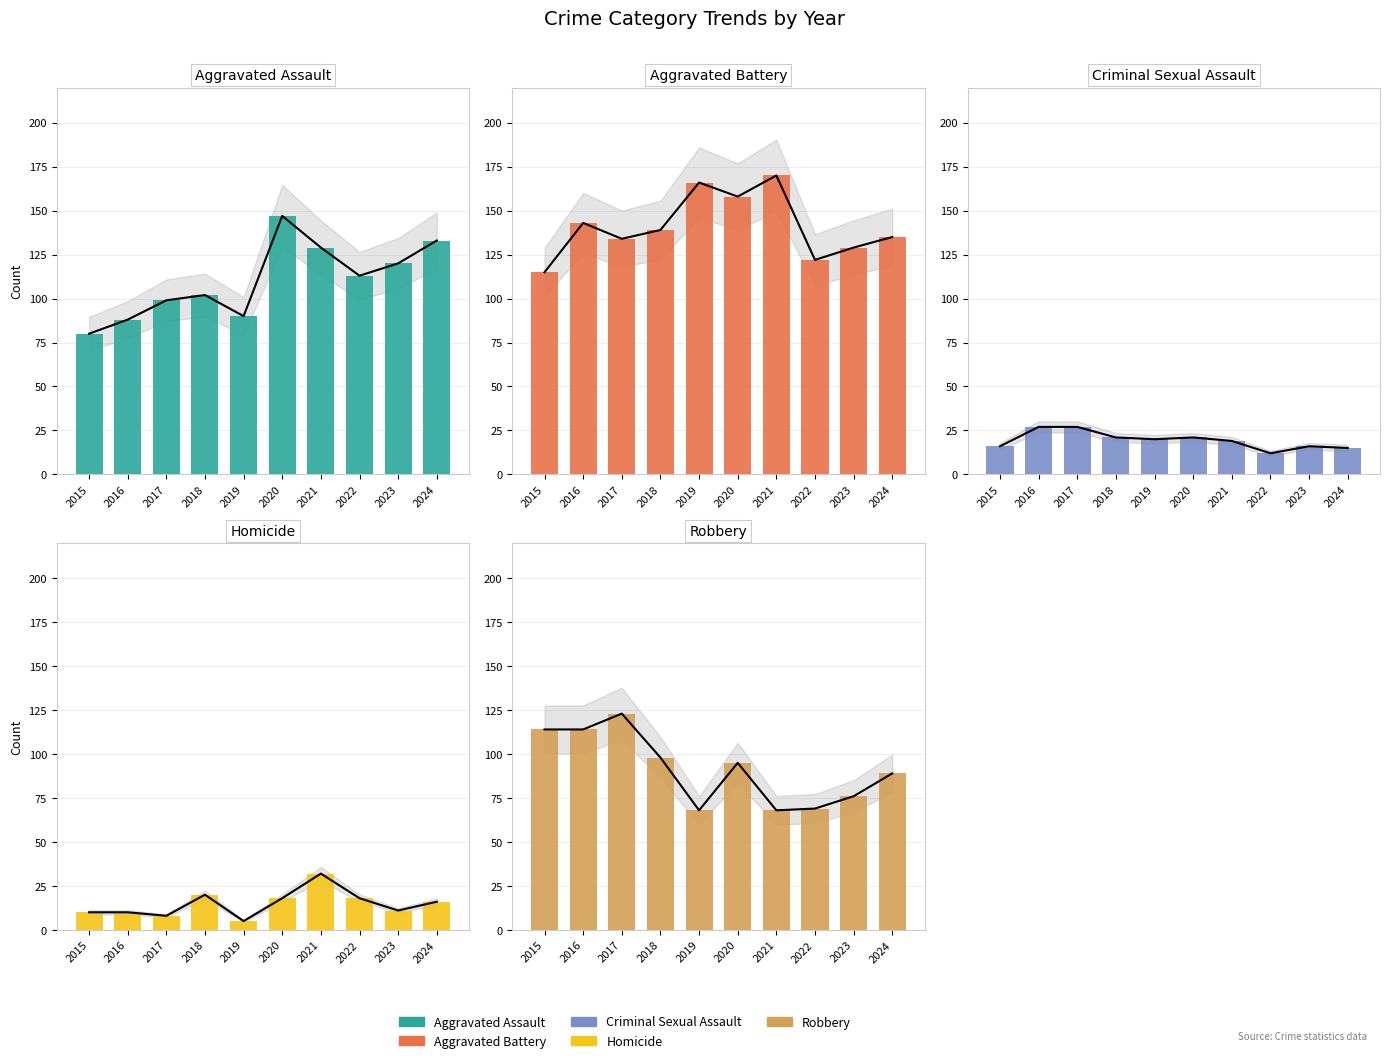

Are the bars grouped side by side (vs. stacked)?

Yes